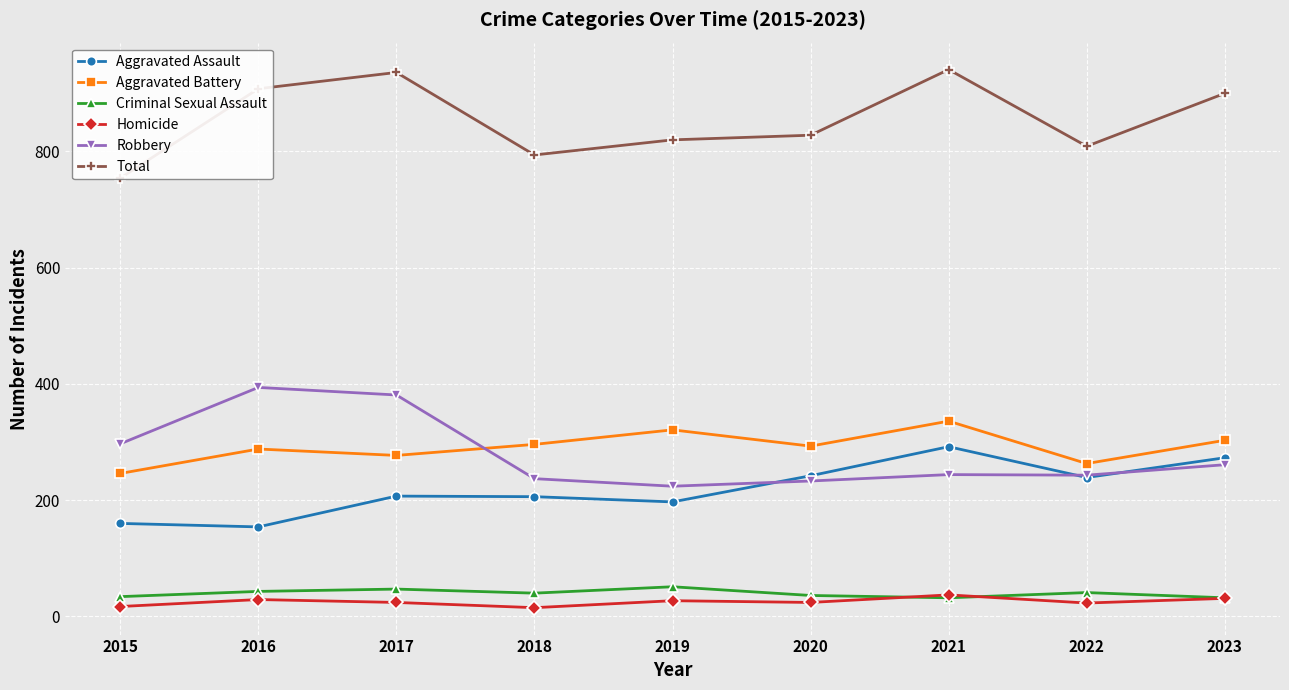

What is the sum of all Total values?

7690